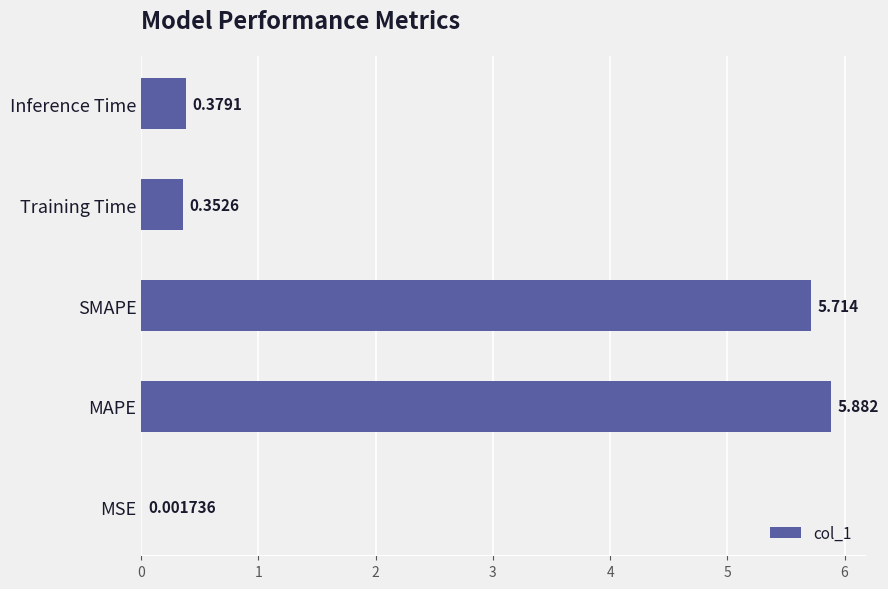

What is the average value?

2.5